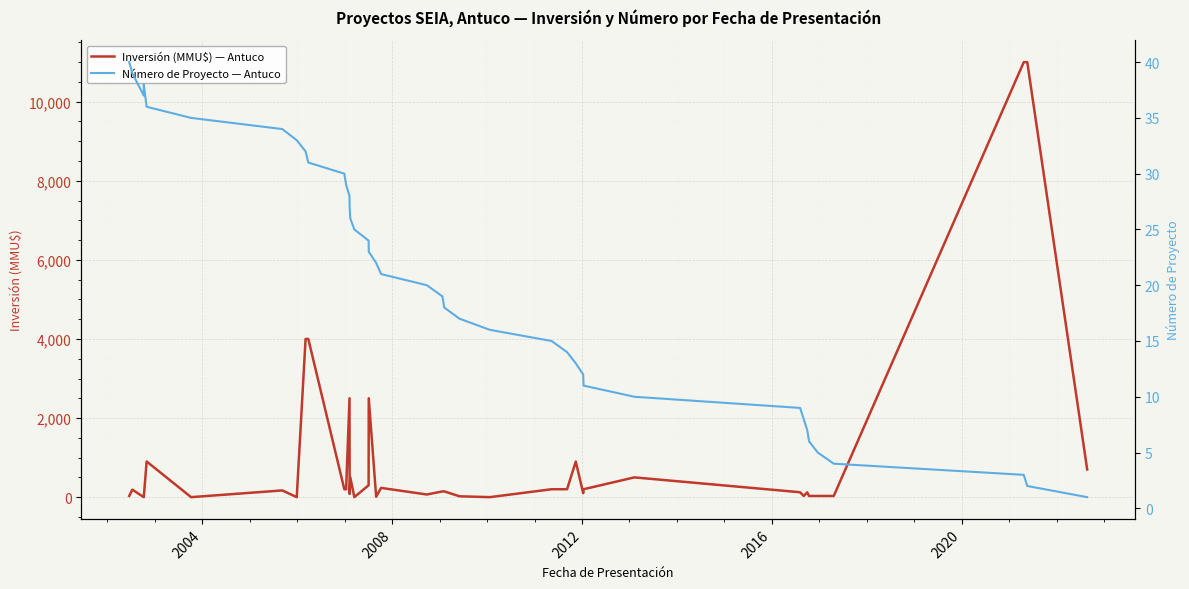

True or false: Inversión (MMU$) — Antuco and Número de Proyecto — Antuco intersect in this chart.

True